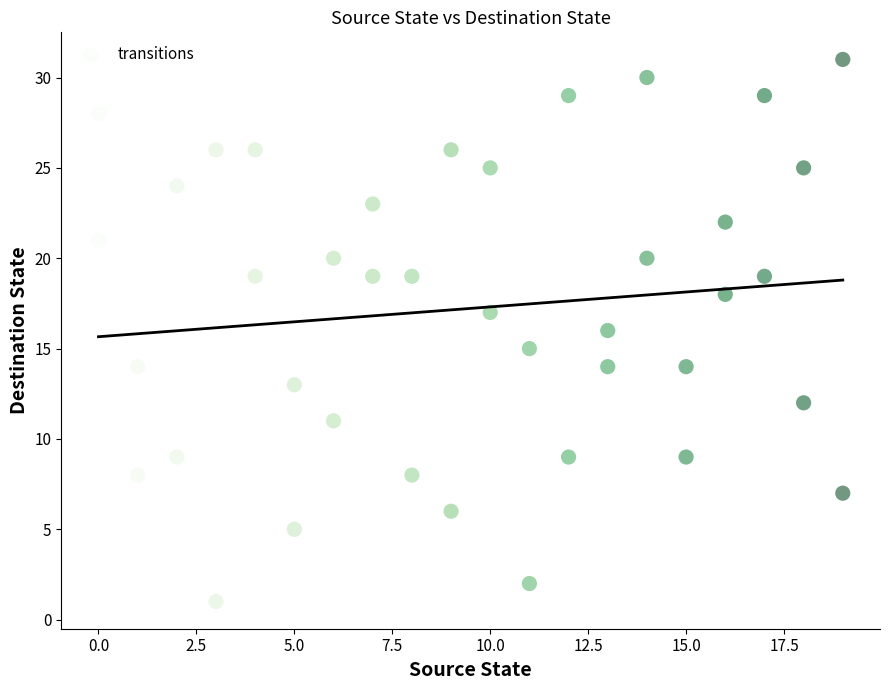

What is the range of X values (max minus min)?

19